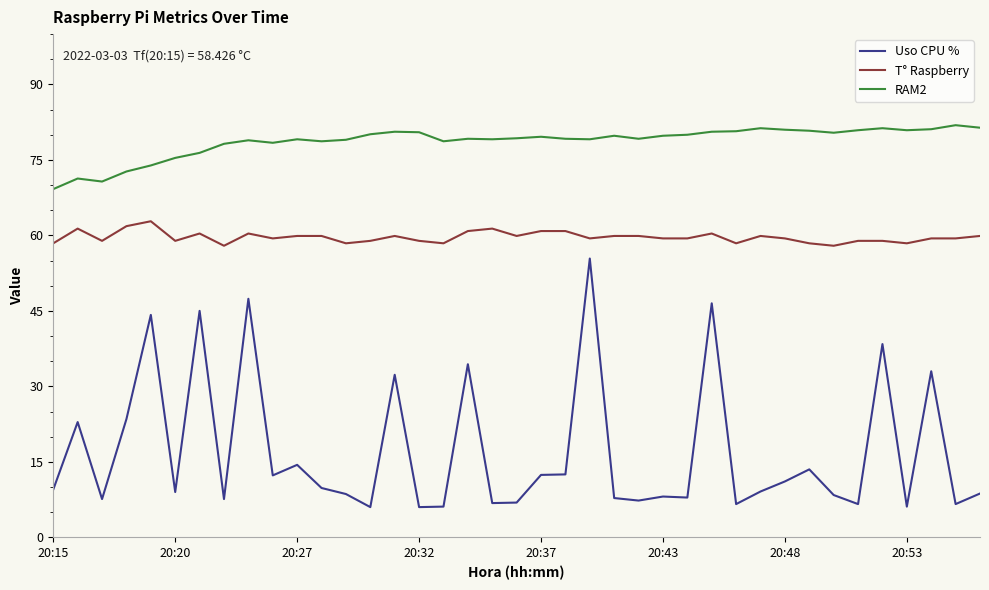

True or false: RAM2 and T° Raspberry cross at least once.

False